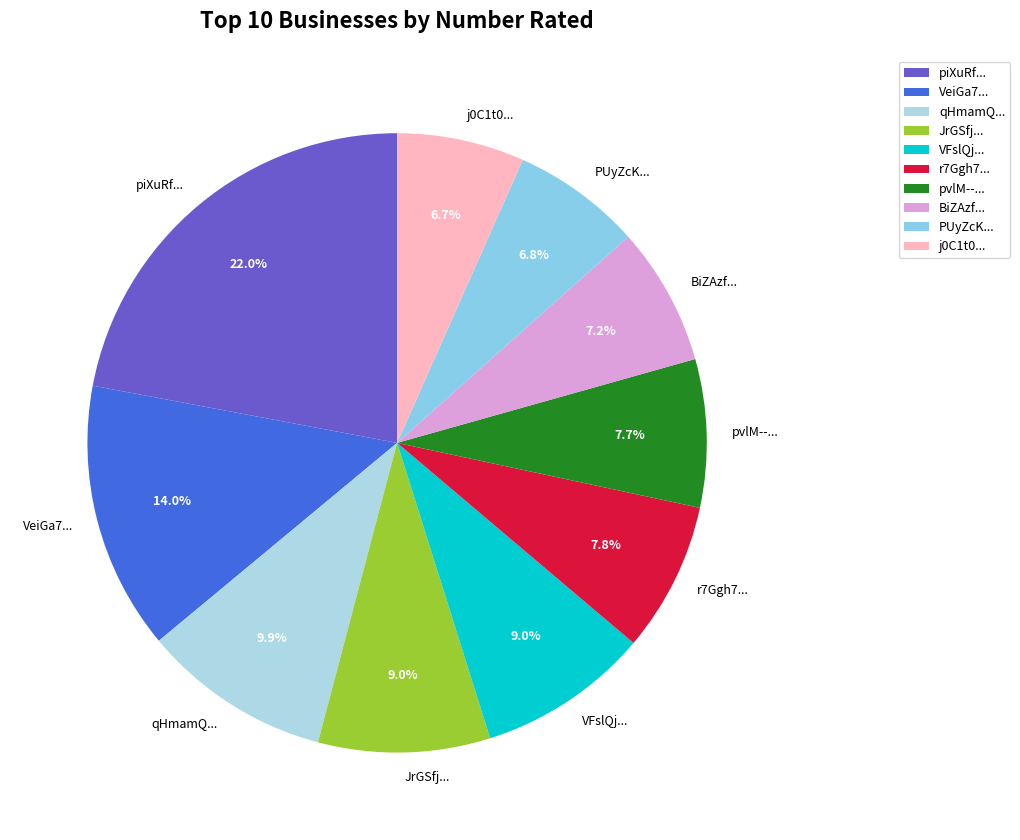

What is the largest slice in the pie chart?

piXuRf...